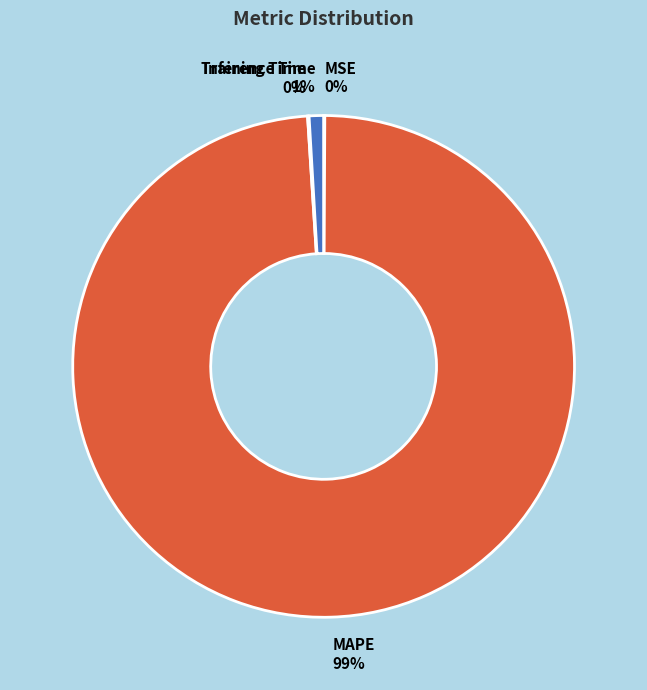

To the nearest percent, what is the average slice percentage?

25%